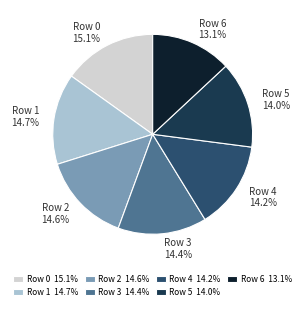

To the nearest percent, what is the difference between the largest and smallest slice percentages?

2%